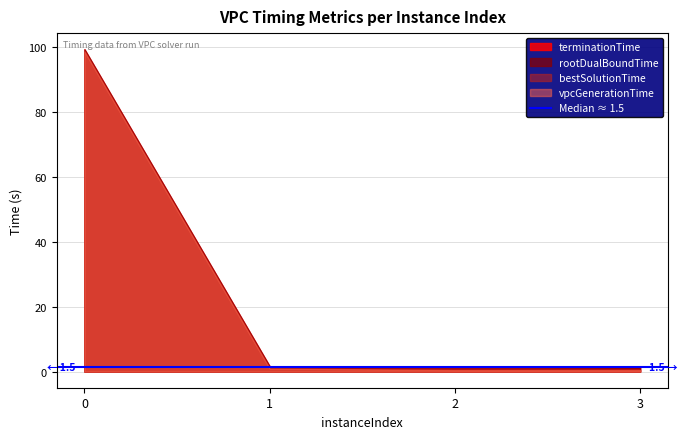

Reading left to right, list all the values displayed in this chart.

vpcGenerationTime: 0=98.5	1=0.9	2=0.5	3=0.5
rootDualBoundTime: 0=99.2	1=1.6	2=1.6	3=1.3
bestSolutionTime: 0=98.5	1=0.9	2=0.5	3=0.5
terminationTime: 0=99.2	1=1.6	2=1.6	3=1.3